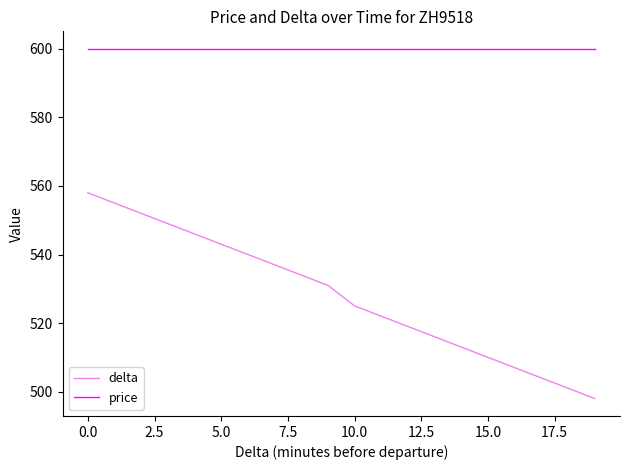

Which series has the largest total across all categories?

price